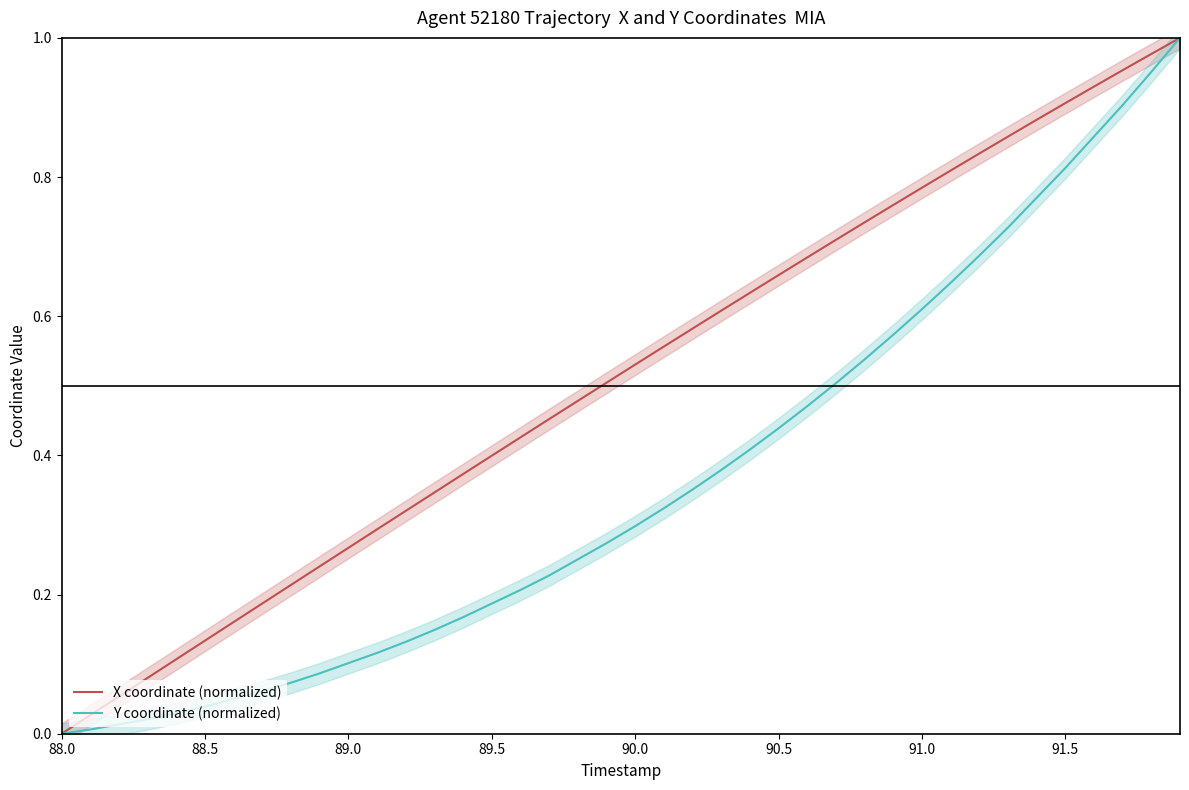

Is it true that Y coordinate (normalized) equals 0.3 at 89.5?

False